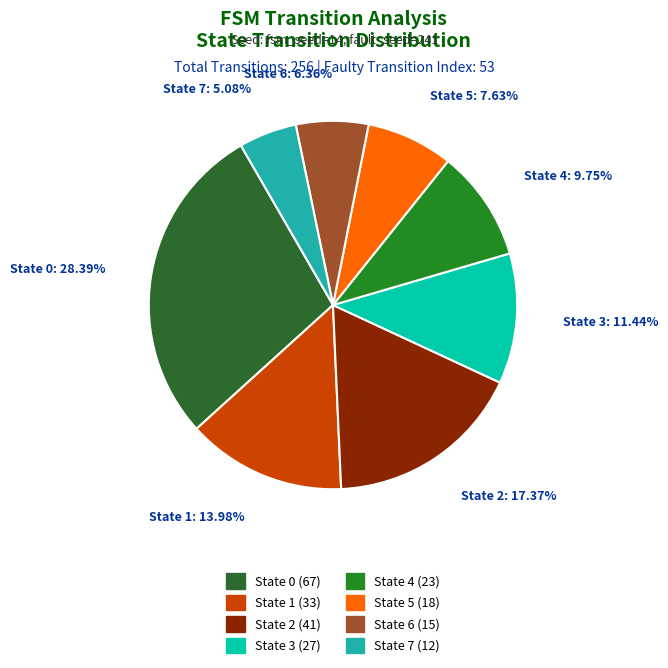

Which category has the biggest portion of the pie?

source_state=0